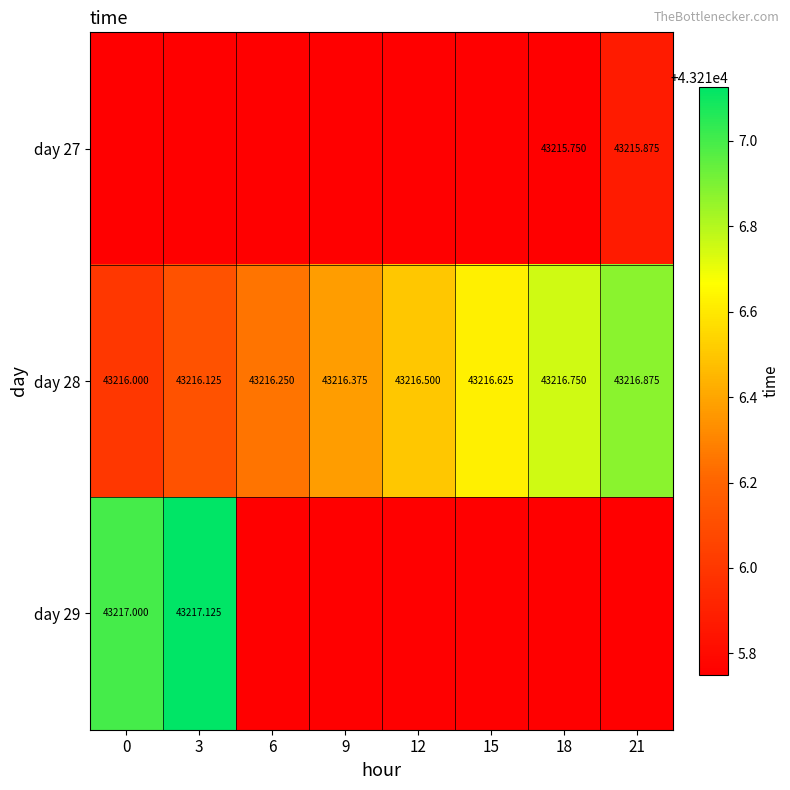

What is the greatest value displayed?

43217.1